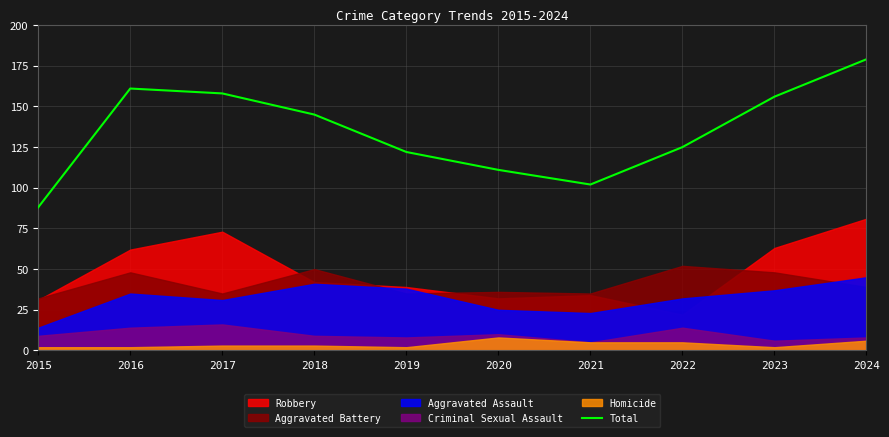

What is the value of the 3rd point from the left?

158